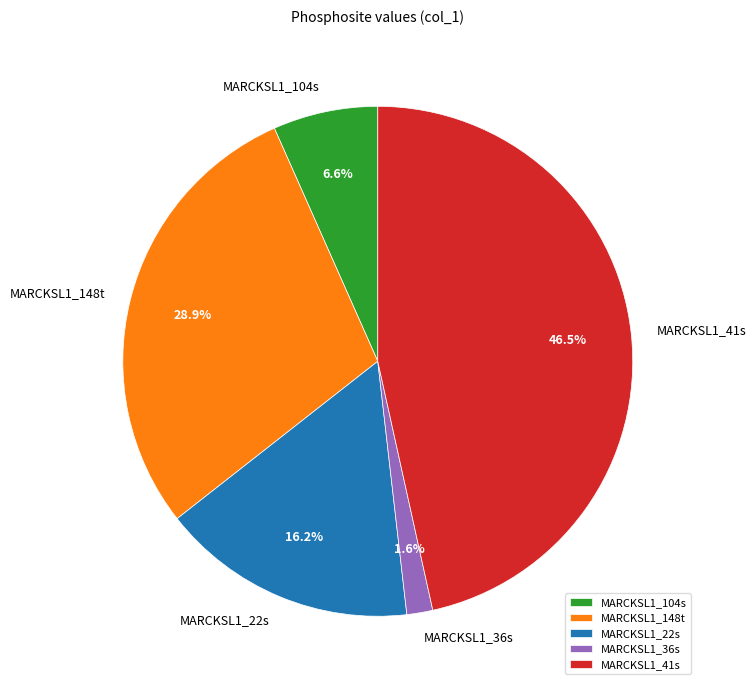

Rank the categories by value from lowest to highest.

MARCKSL1_36s, MARCKSL1_104s, MARCKSL1_22s, MARCKSL1_148t, MARCKSL1_41s